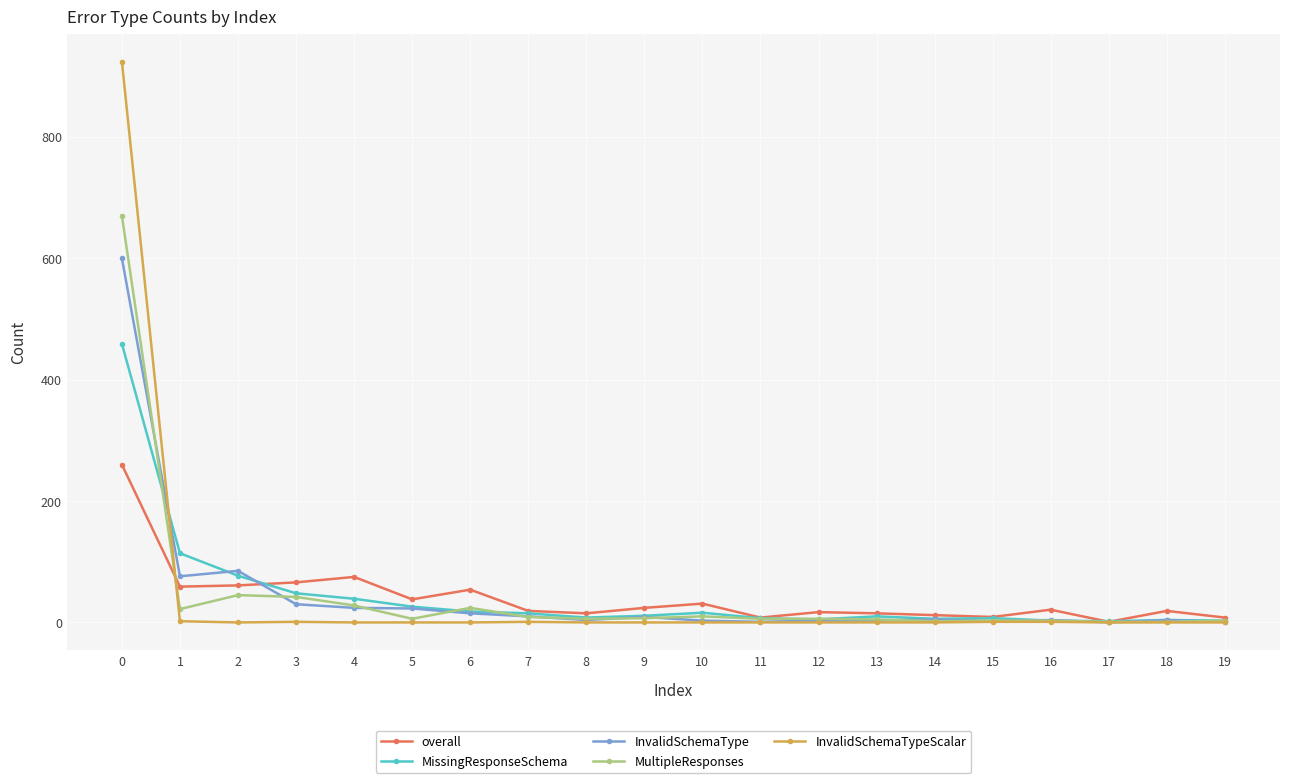

Is the value of MissingResponseSchema at 1 greater than the value of InvalidSchemaType at 0?

No